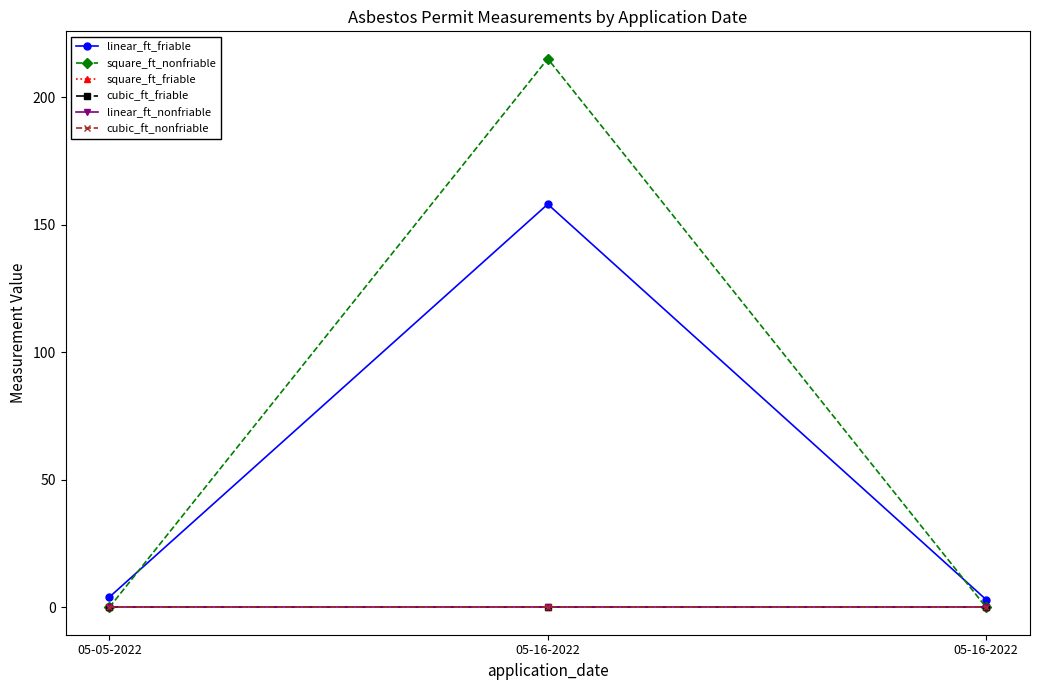

What is the label of the 1st point from the right?

05-16-2022